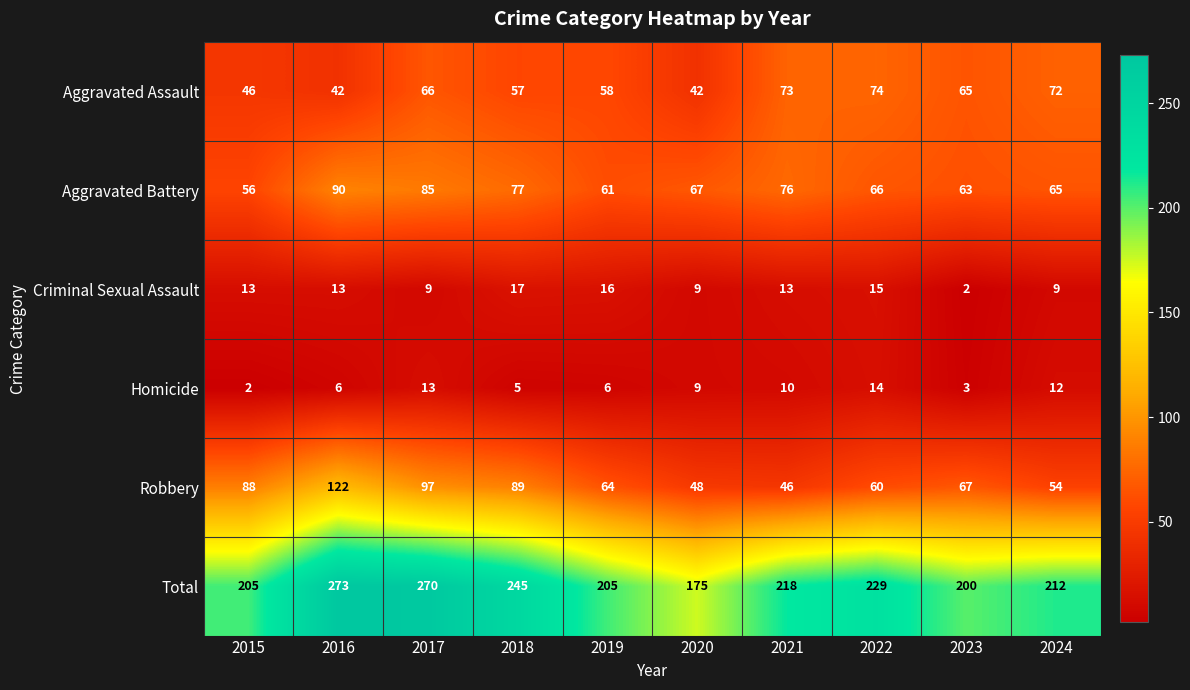

How many data points in Robbery are less than 67?

5